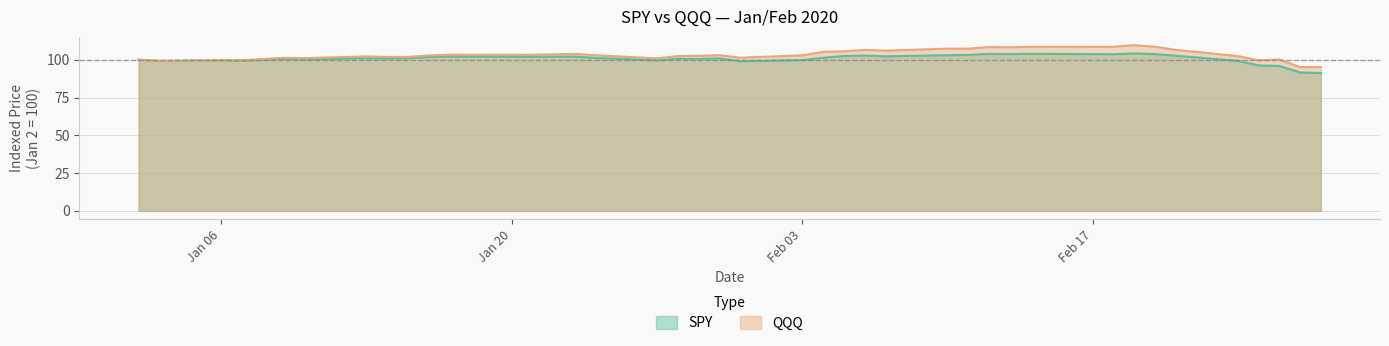

What is the minimum value shown in the chart?

91.2